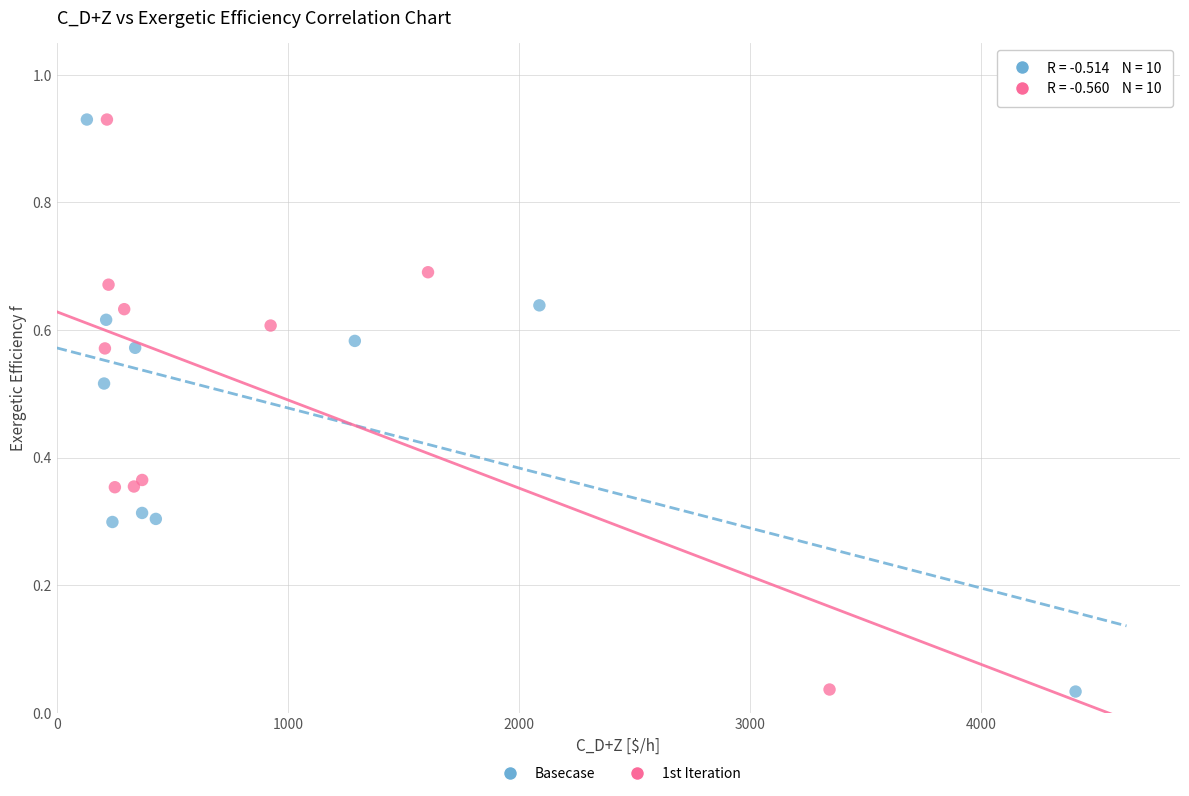

Which series has the largest Y range (max minus min)?

Basecase